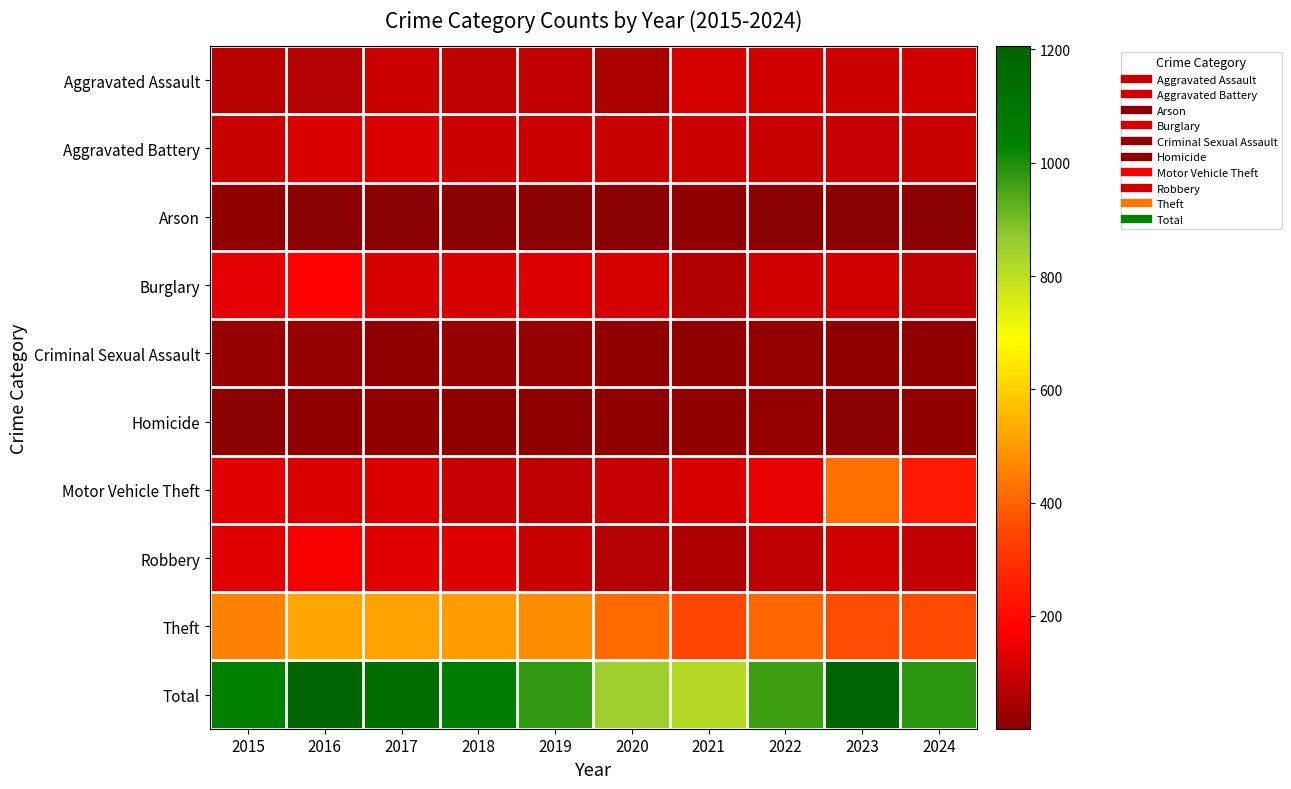

What is the total value across all series at 2021?

1638